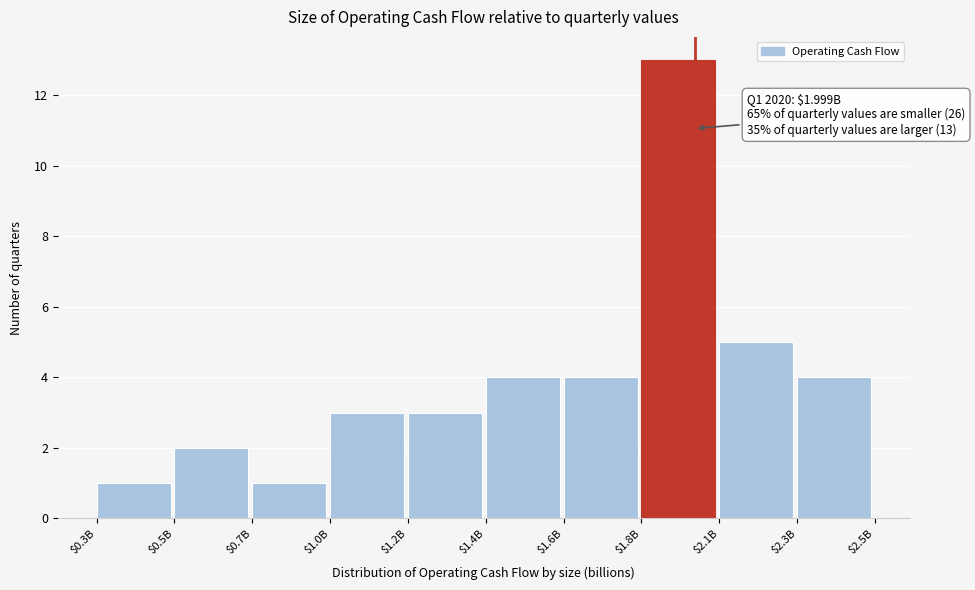

Reading left to right, extract all data points from this chart.

1	2	1	3	3	4	4	13	5	4